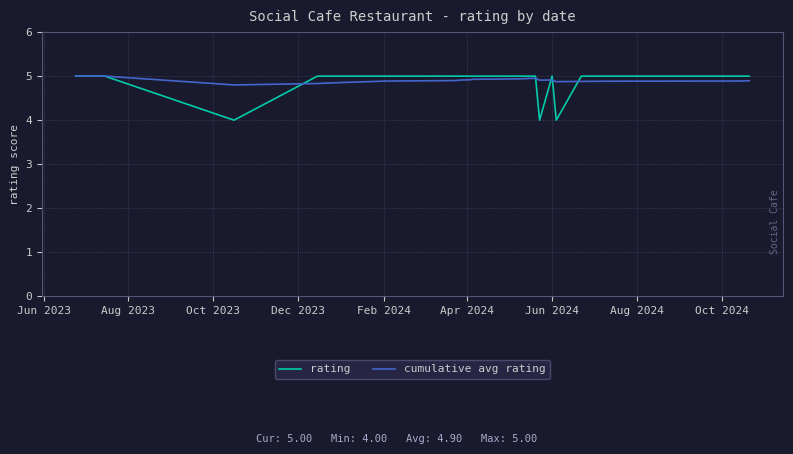

At which category does rating reach its first local peak?

Jun 2024